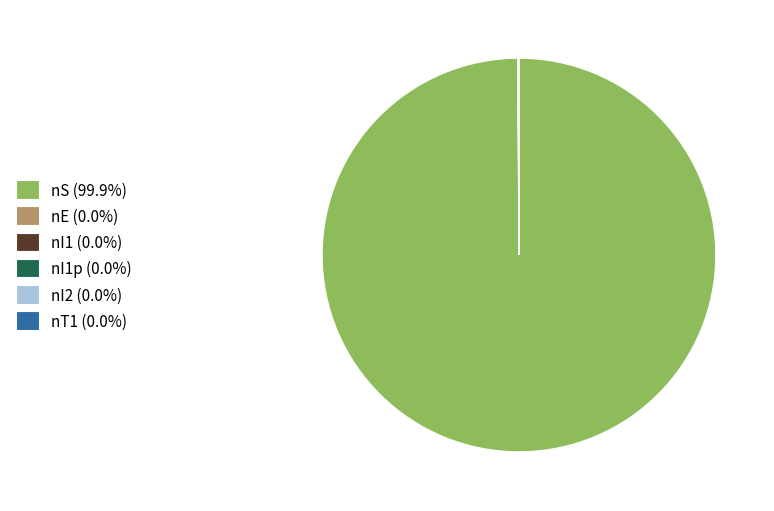

Does nS (99.9%) account for over 50% of the chart?

Yes